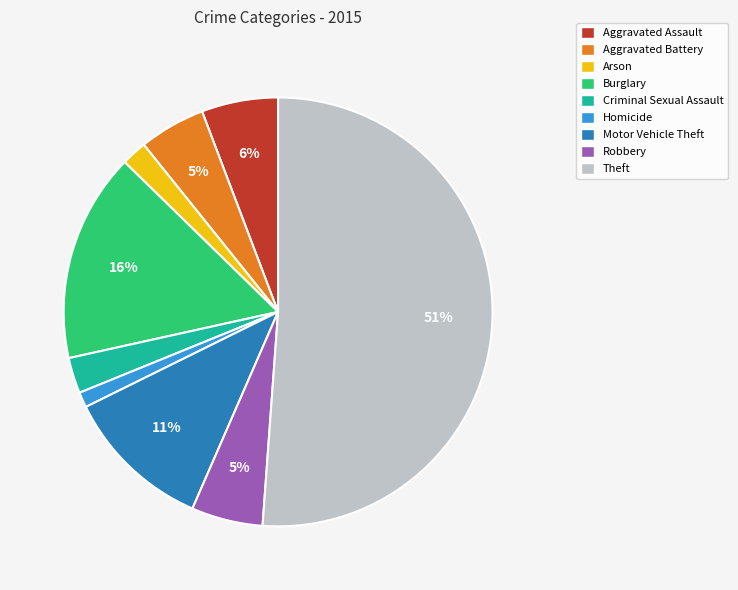

The Motor Vehicle Theft slice represents 11% of the pie. True or false?

True